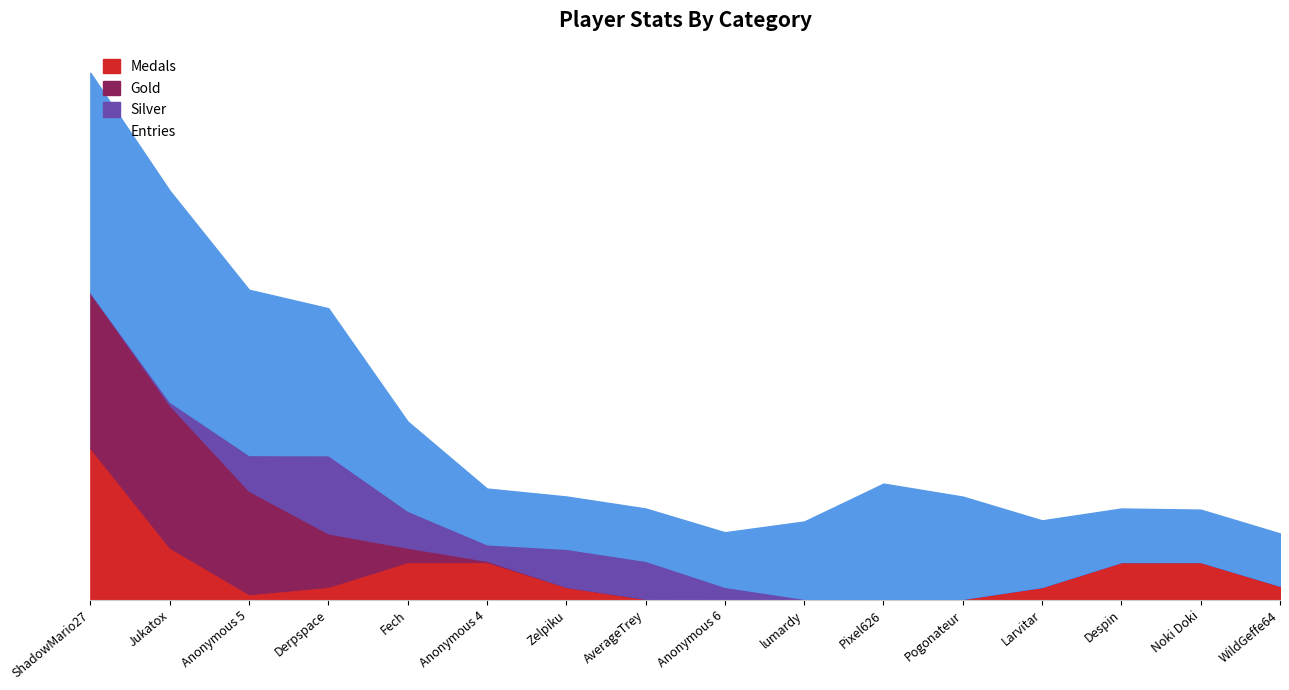

What is the difference between the highest and lowest values at Despin?

2